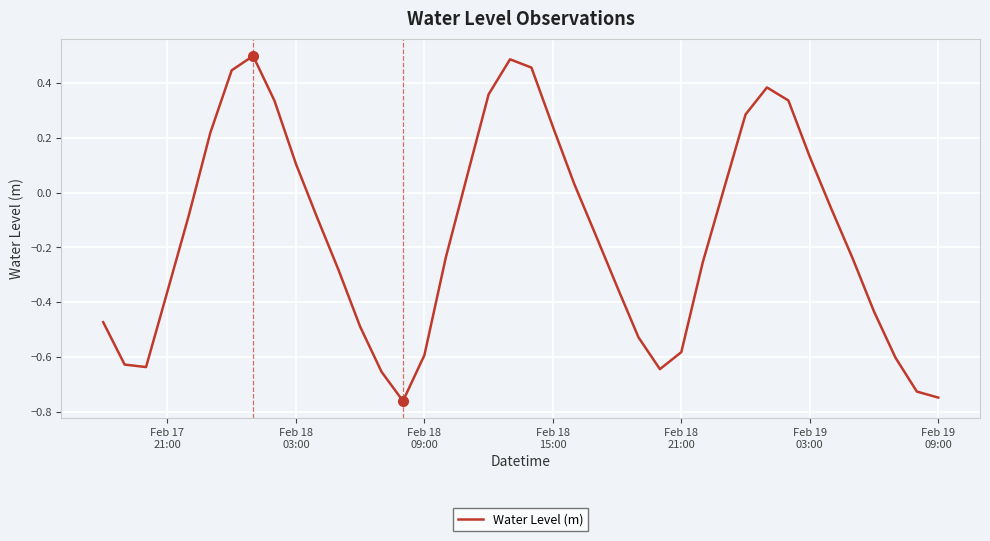

What is the minimum value shown in the chart?

-0.8